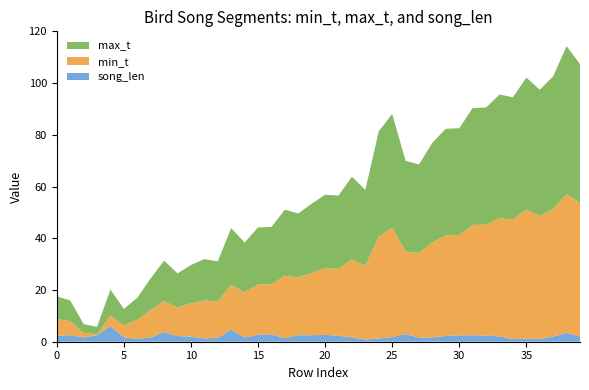

Reading left to right, extract all data points from this chart.

min_t: 6.5	5.4	1.8	0.3	4.0	4.7	7.3	10.6	12.0	11.0	12.8	14.7	14.0	17.4	17.6	19.4	19.3	24.2	22.3	24.2	25.8	25.9	30.2	28.5	39.4	42.3	32.0	32.7	36.8	38.9	38.8	42.7	42.9	45.7	46.2	49.8	47.7	49.3	53.7	51.6
max_t: 8.8	8.0	3.4	2.9	10.1	6.3	8.5	12.3	15.7	13.2	14.8	16.0	15.6	22.0	19.2	22.1	22.2	25.5	24.8	26.7	28.4	28.3	31.9	29.4	40.7	44.1	35.0	34.3	38.5	41.2	41.3	45.2	45.3	47.8	47.3	51.1	48.7	51.3	57.2	53.7
song_len: 2.2	2.6	1.7	2.6	6.1	1.7	1.1	1.7	3.7	2.2	2.0	1.3	1.5	4.6	1.6	2.7	2.9	1.4	2.5	2.5	2.6	2.3	1.7	0.8	1.3	1.8	3.0	1.6	1.7	2.3	2.5	2.5	2.4	2.1	1.0	1.3	1.1	2.0	3.4	2.1